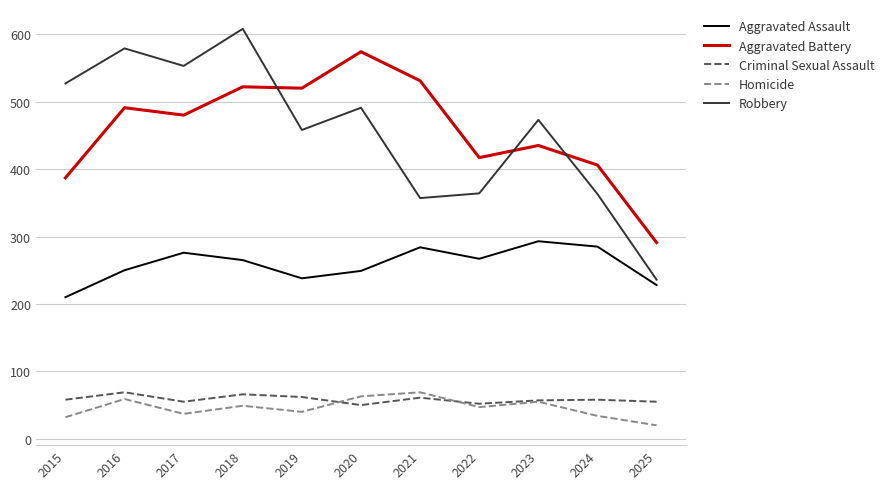

Which series ends up on top after the final intersection of Robbery and Aggravated Battery?

Aggravated Battery